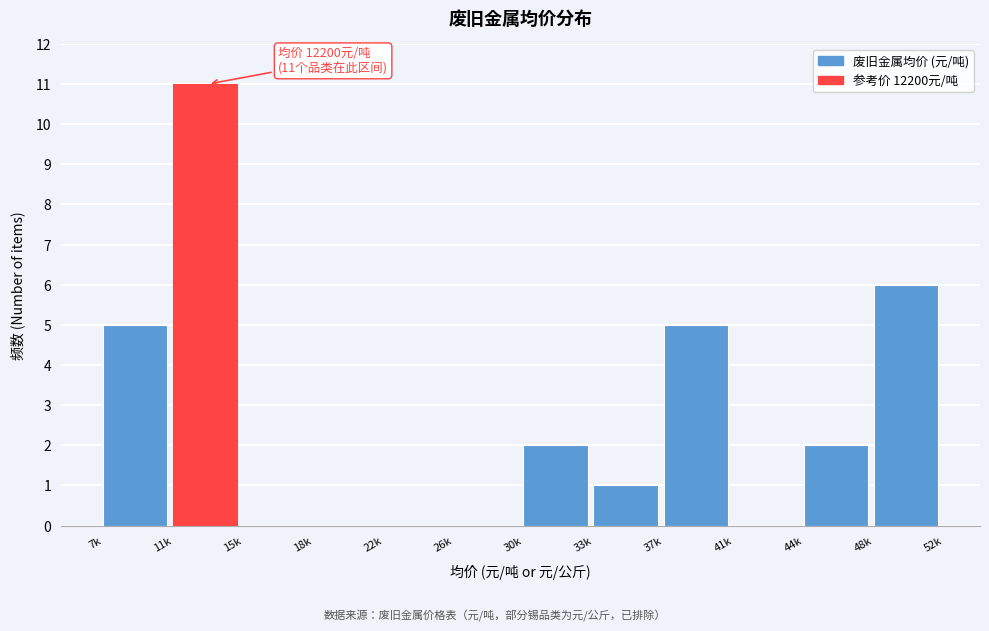

Reading right to left, extract all data points from this chart.

48k=6	44k=2	41k=0	37k=5	33k=1	30k=2	26k=0	22k=0	18k=0	15k=0	11k=11	7k=5